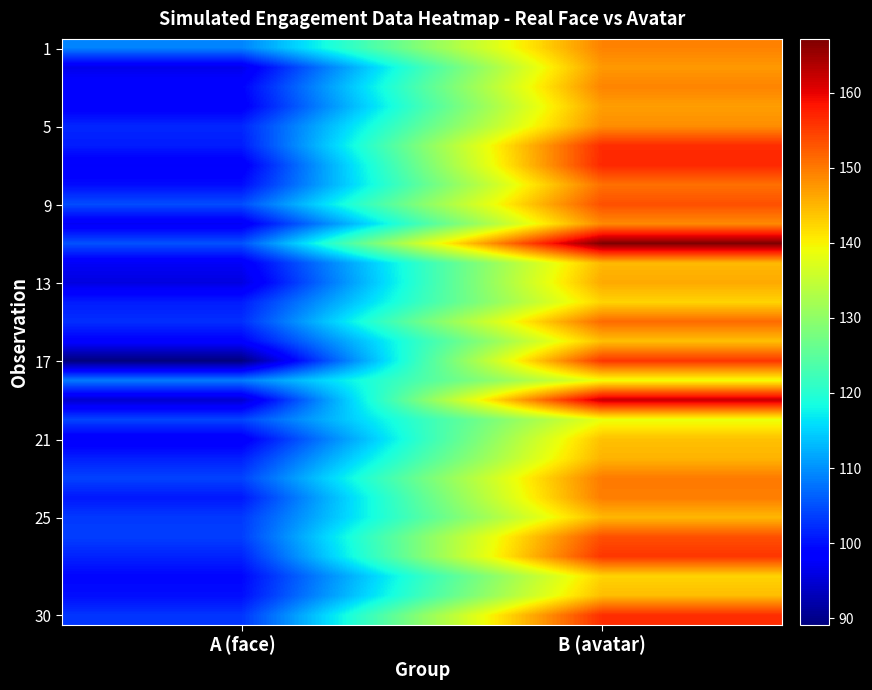

Which label corresponds to the largest value in the chart?

B (avatar)